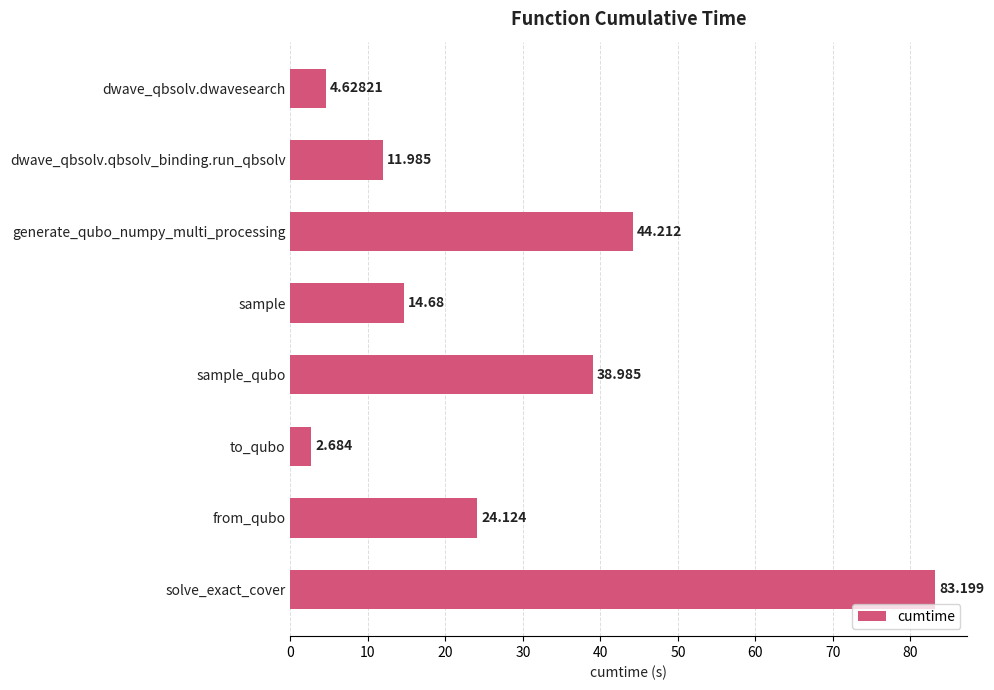

What is the difference between the maximum and minimum values?

80.5